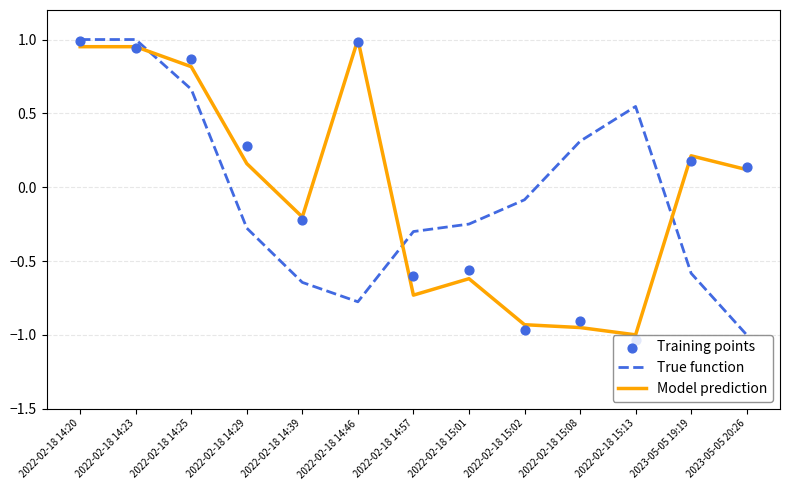

Which series contains the highest Y value?

True function